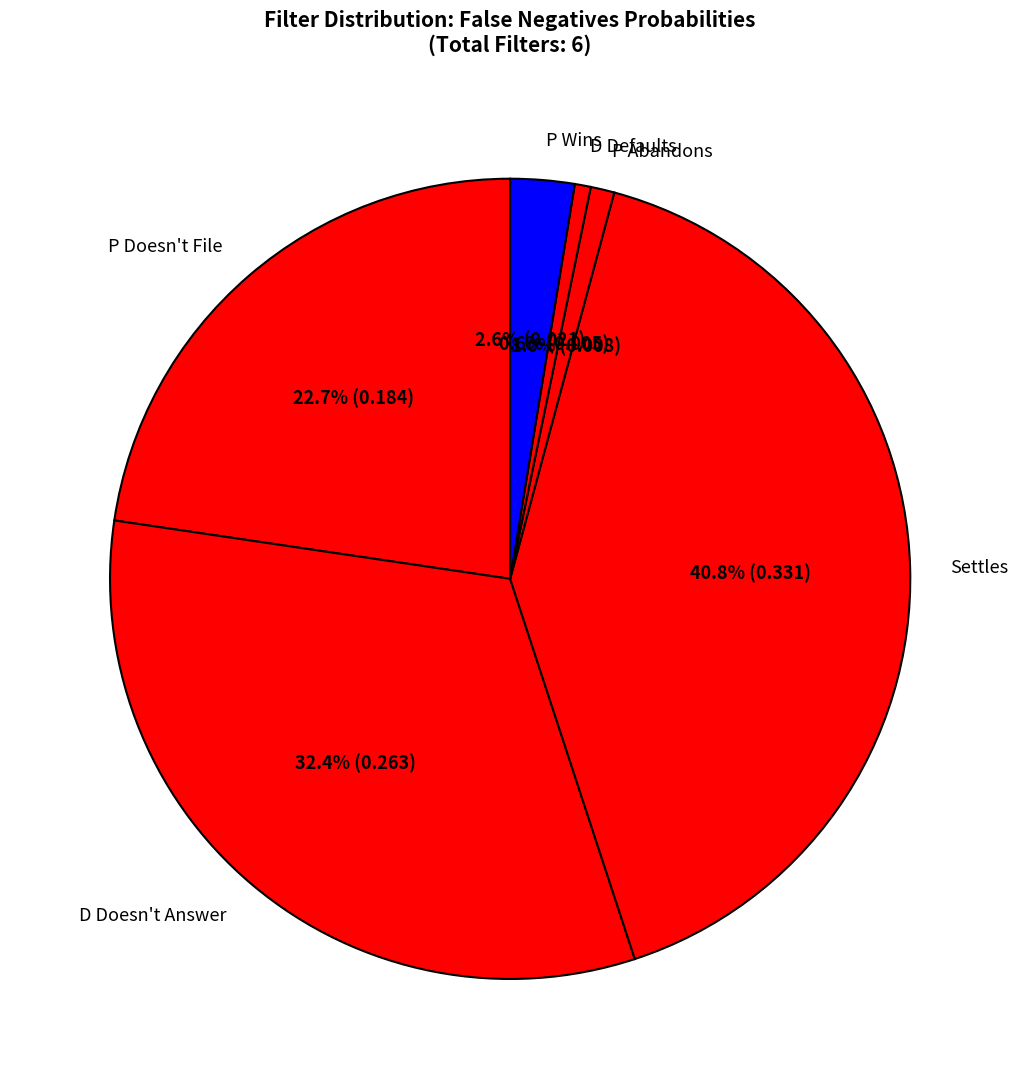

How many slices are in this pie chart?

6